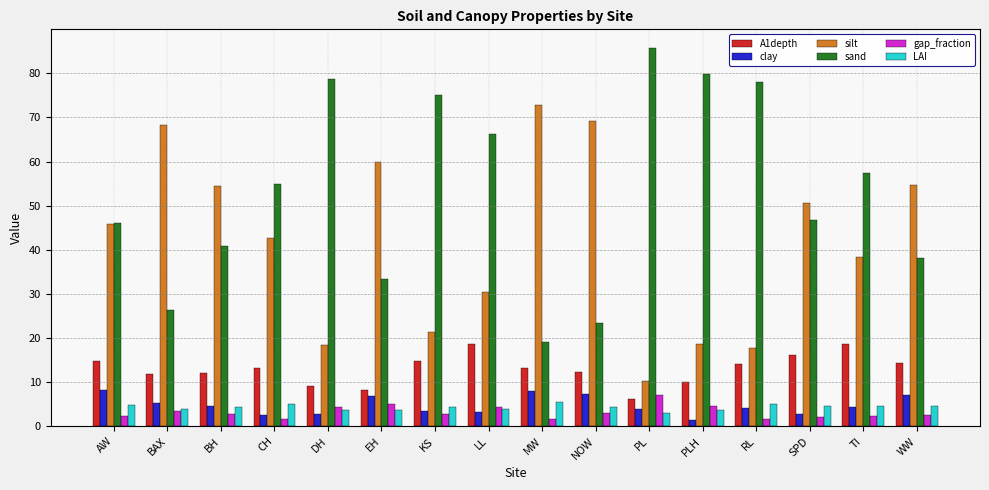

At which label does A1depth first exceed 13?

AW